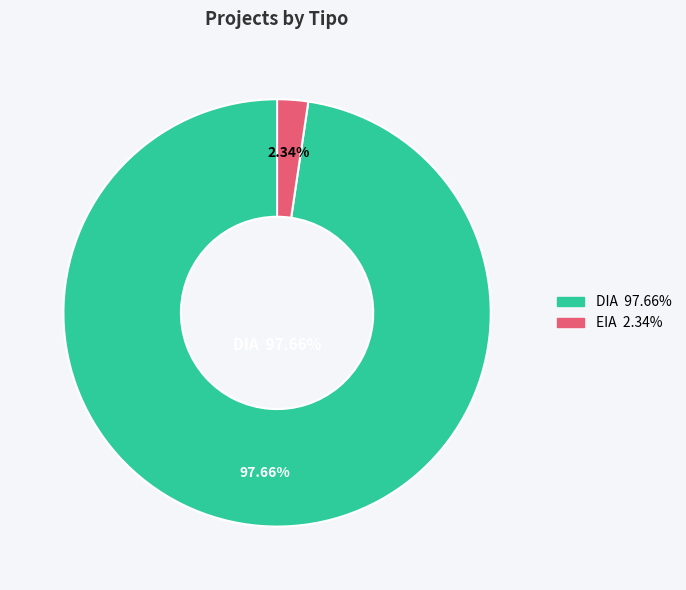

Is there a majority slice in this chart?

Yes